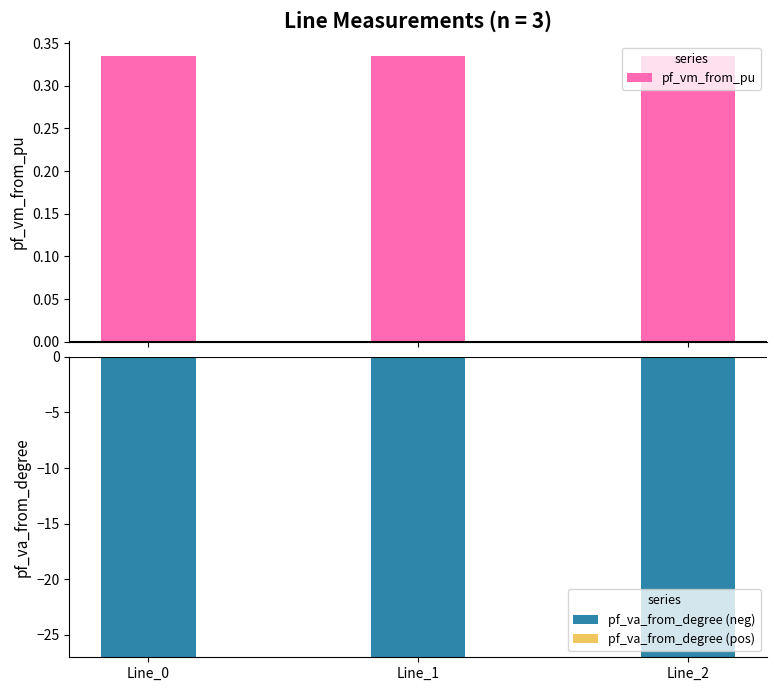

At how many categories does at least one series exceed -11?

3